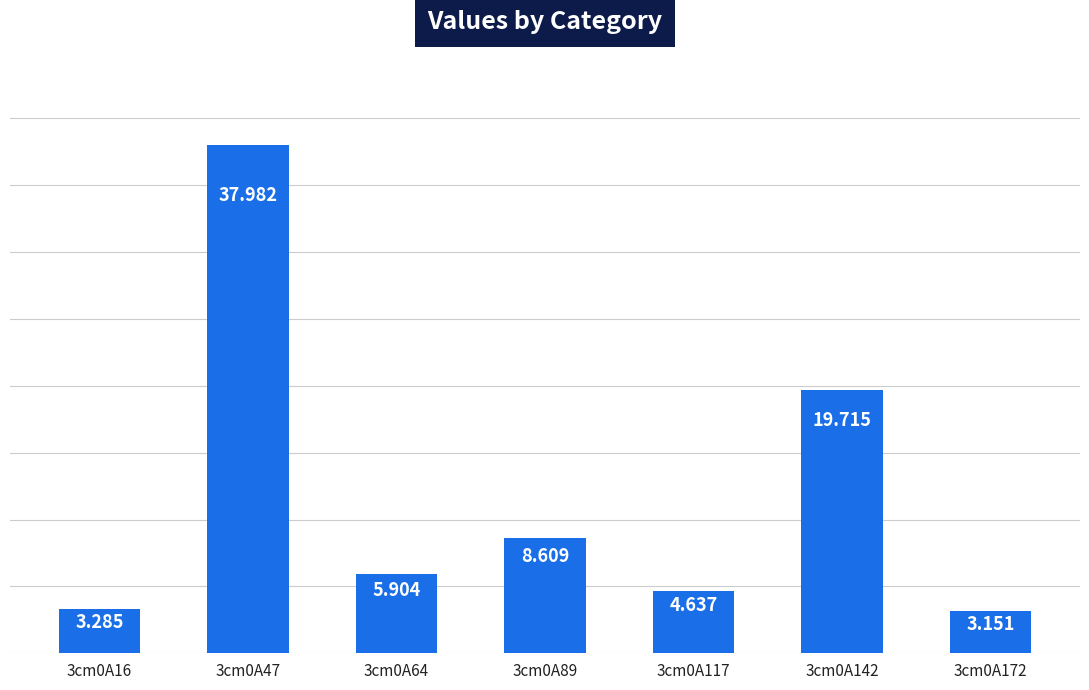

What is the sum of all values?

83.3